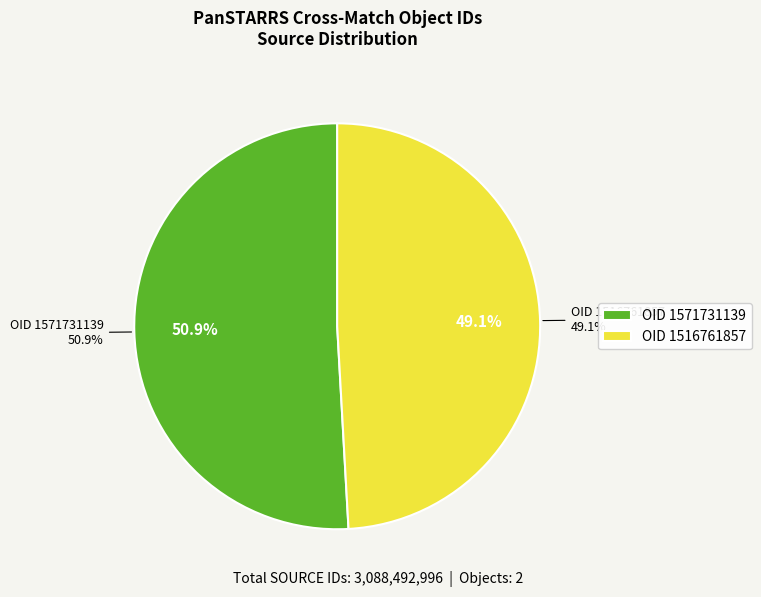

What percentage is the 1516761857 slice, to the nearest percent?

49%